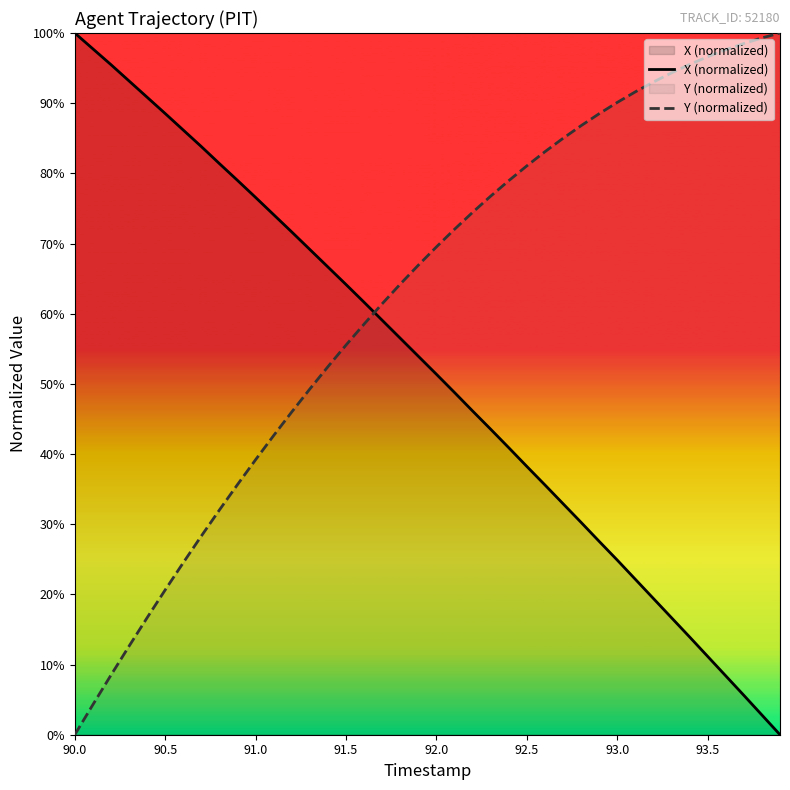

What is the difference between the second highest and second lowest values in the X (normalized) series?

0.9